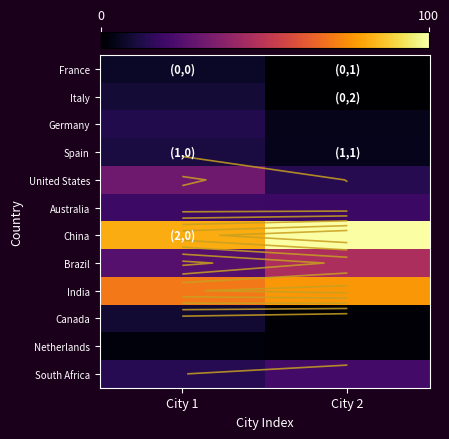

True or false: Brazil has a value of 16696089 at City 2.

False